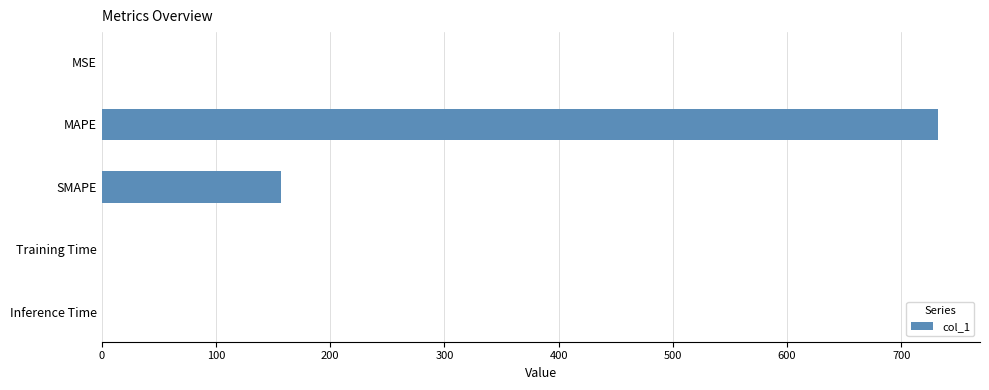

How many distinct data groups are displayed?

1